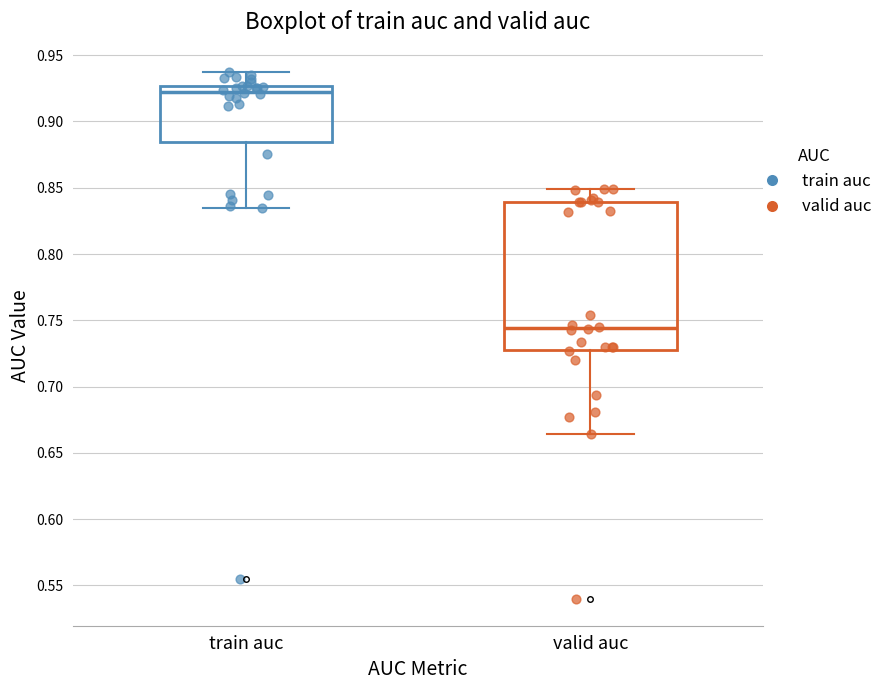

Where does the lower whisker of the box for valid auc end on the y-axis? The values are not printed on the chart, so give them approximately, as read against the axis.

0.665